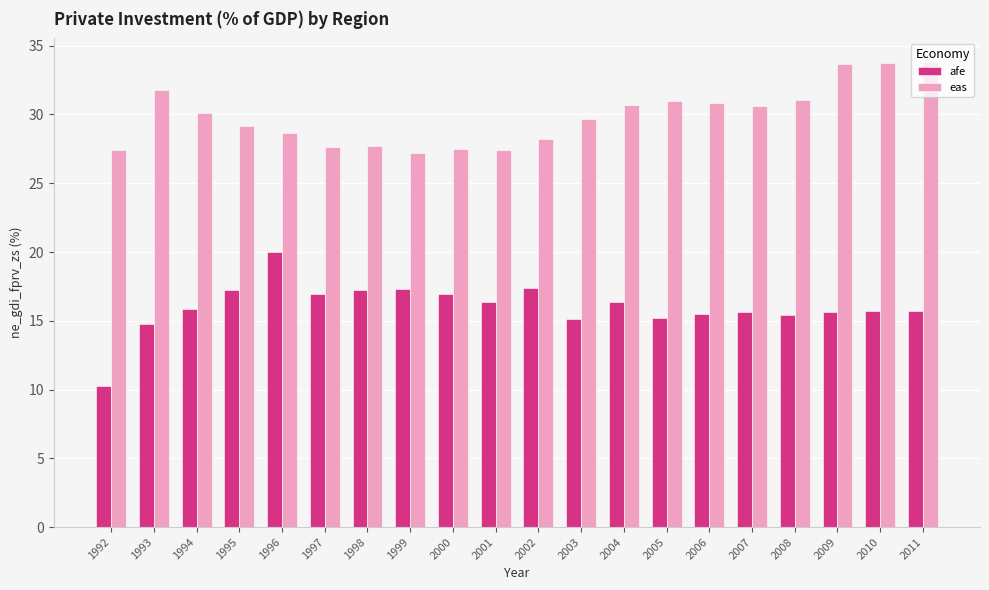

Are the bars horizontal?

No